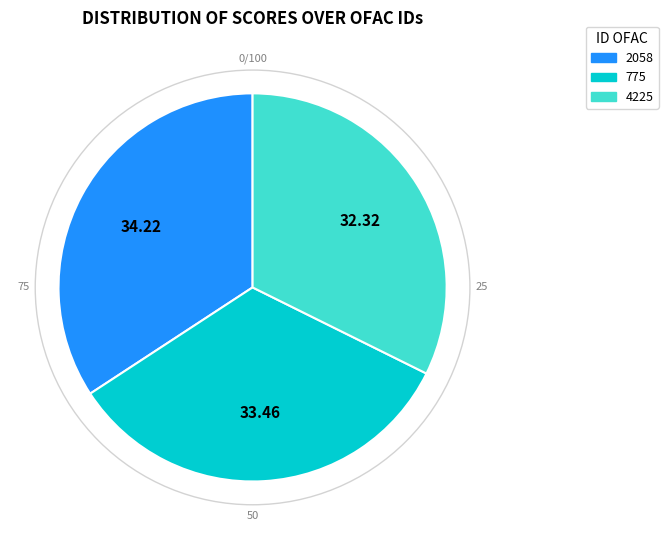

Rank the categories by value from highest to lowest.

2058, 775, 4225